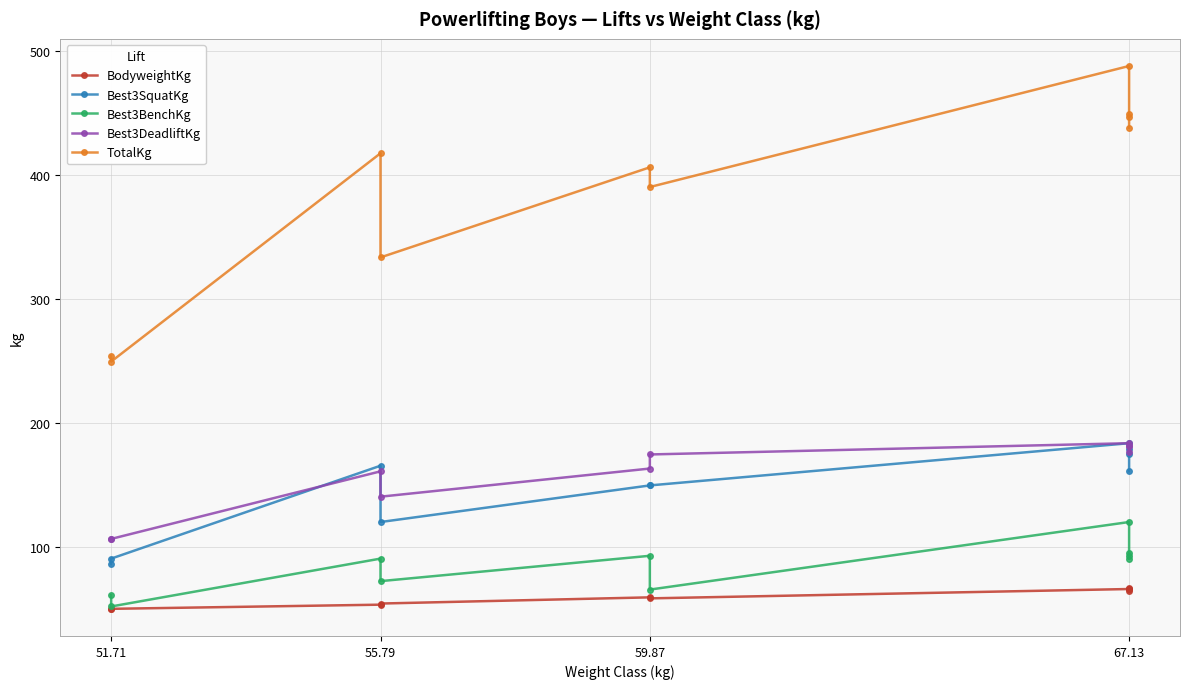

The Best3BenchKg series shows 111.7 at 55.79. True or false?

False